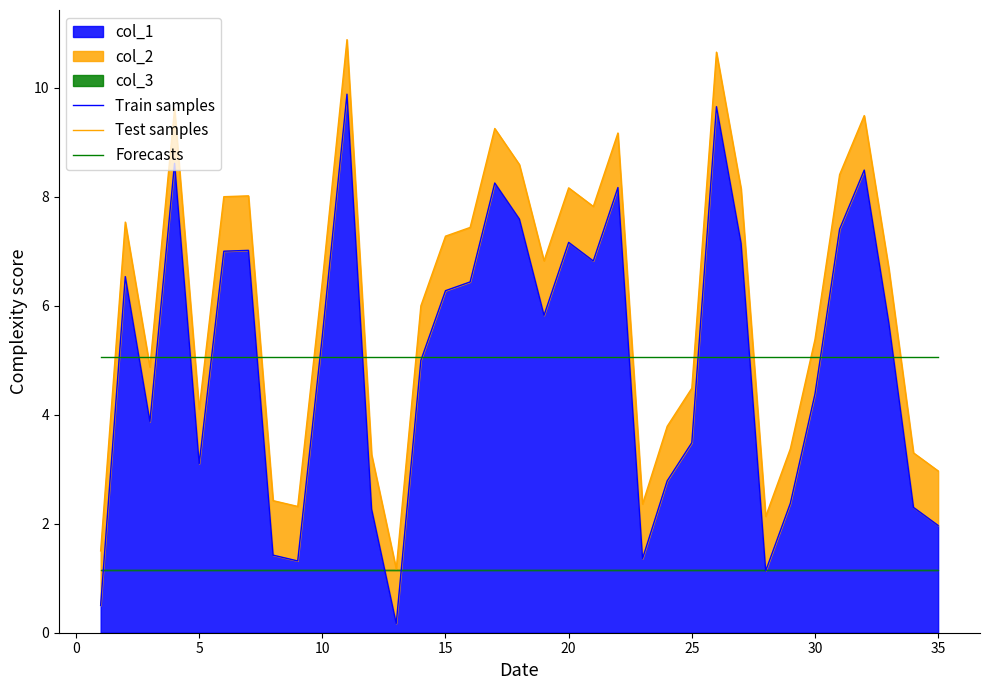

Which series has the widest spread of values?

Train samples